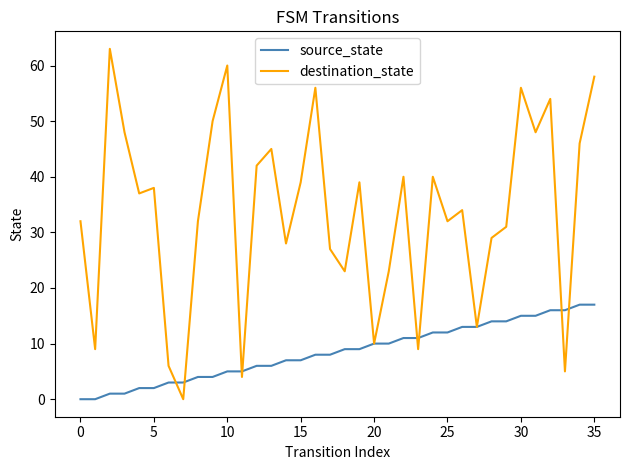

What is the difference between the second highest and minimum values in the destination_state series?

60